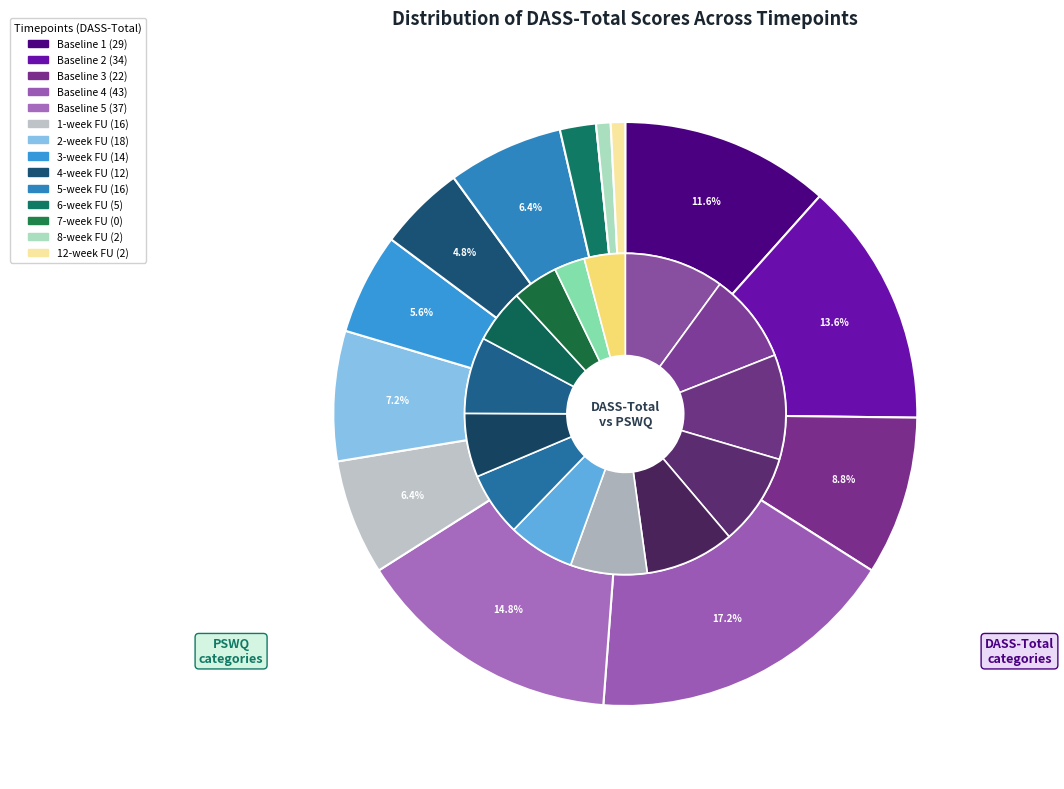

What percentage is the 8-week FU slice, to the nearest percent?

1%